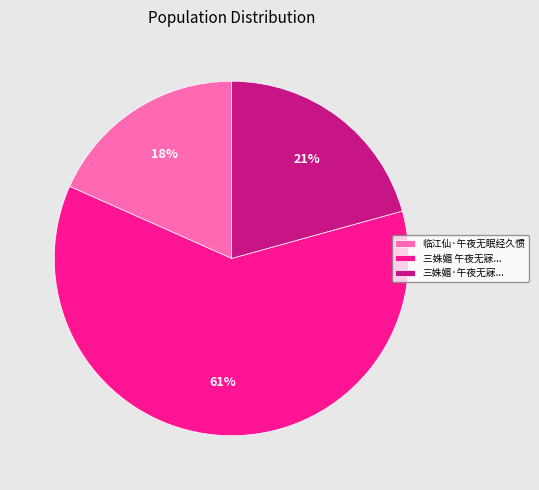

True or false: 三姝媚 午夜无寐... accounts for 61% of the total.

True